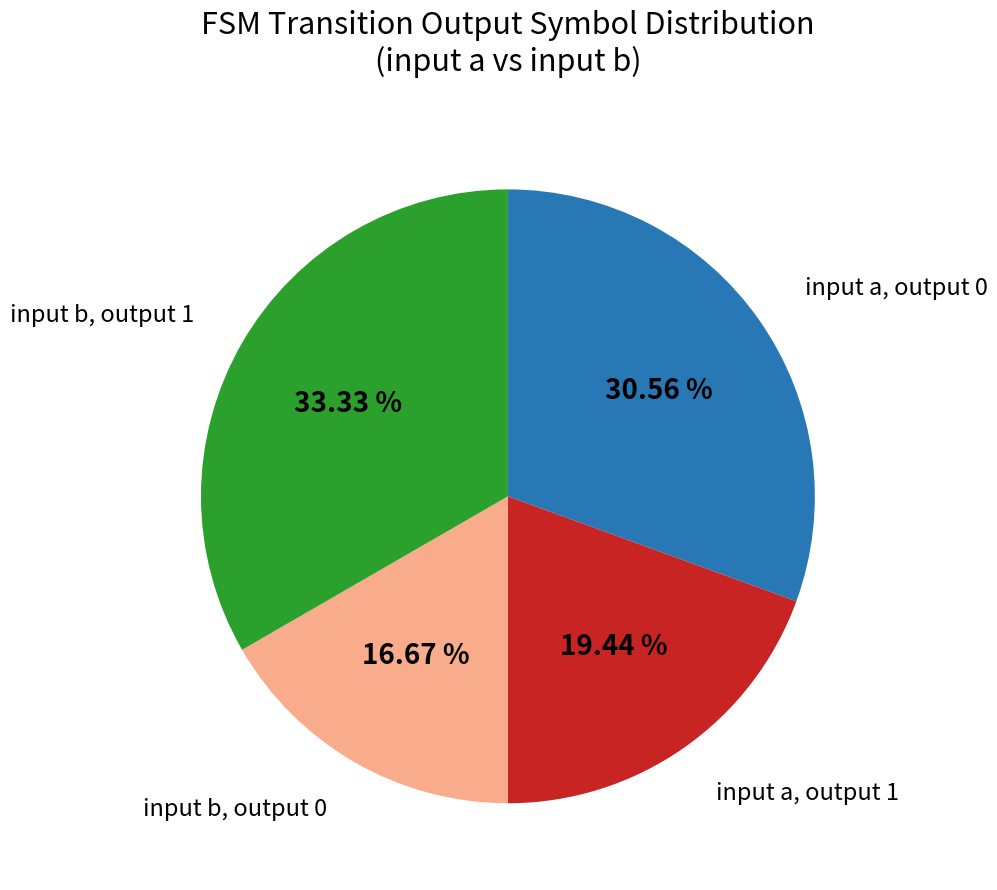

Count the number of slices in the pie.

4